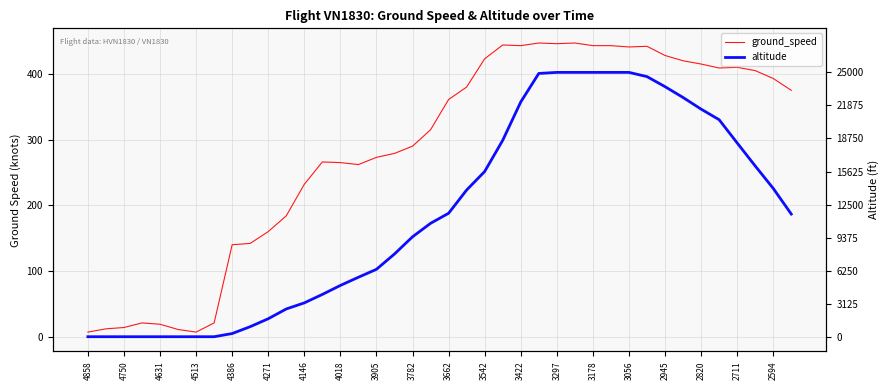

List the series in order of their overall mean, lowest first.

altitude, ground_speed